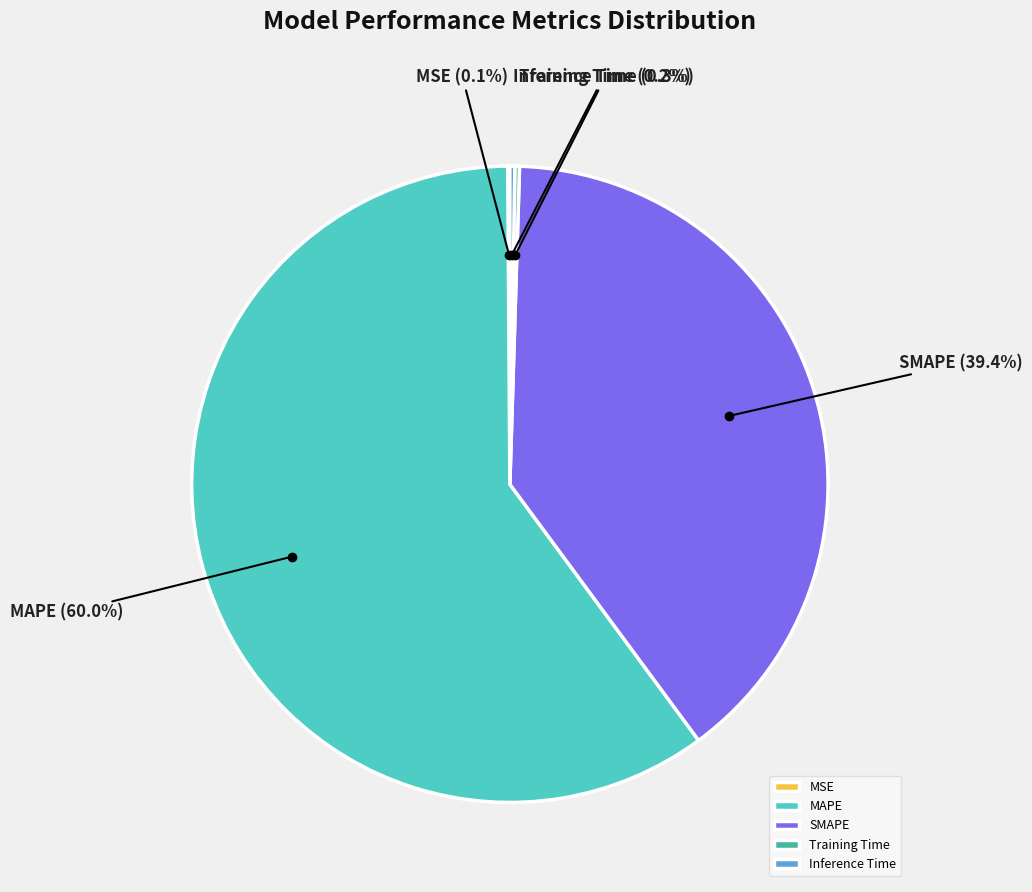

To the nearest percent, what is the difference between the largest and smallest slice percentages?

60%